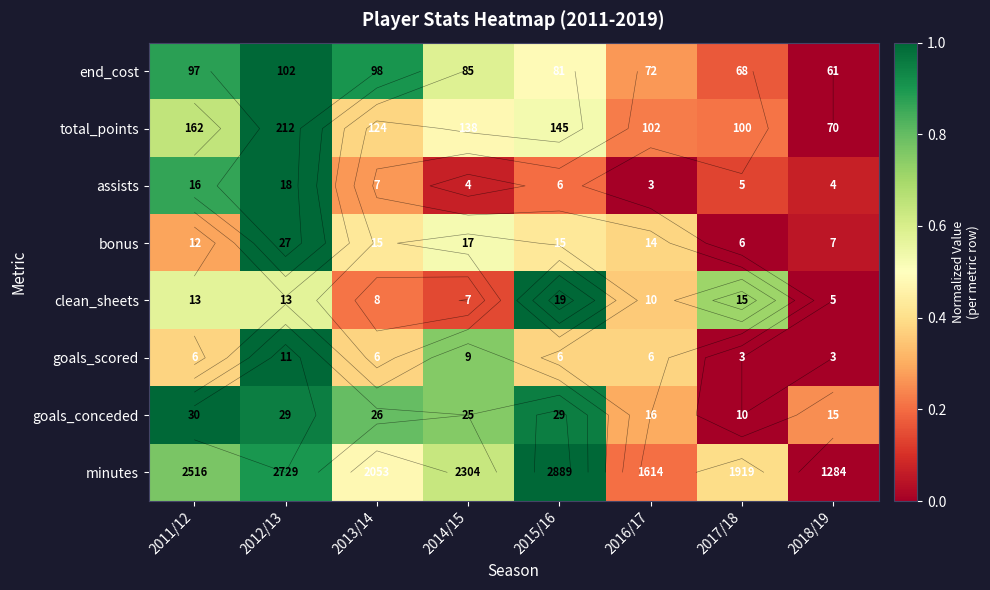

Which has a higher value, 2016/17 or 2011/12?

2011/12